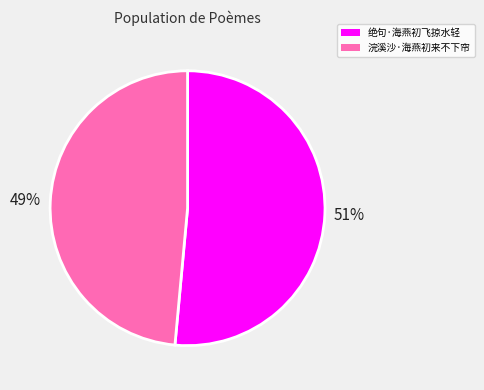

Which has a higher value, 绝句·海燕初飞掠水轻 or 浣溪沙·海燕初来不下帘?

绝句·海燕初飞掠水轻